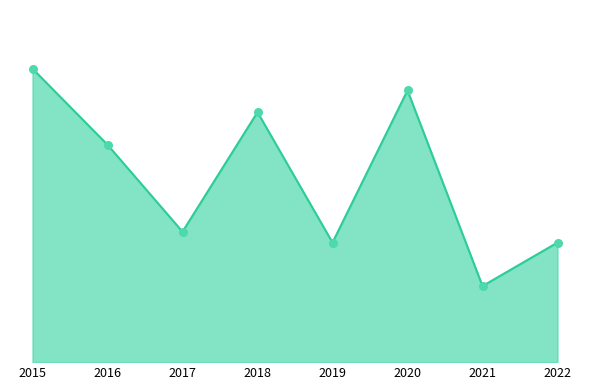

Which has a higher value, 2022 or 2020?

2020